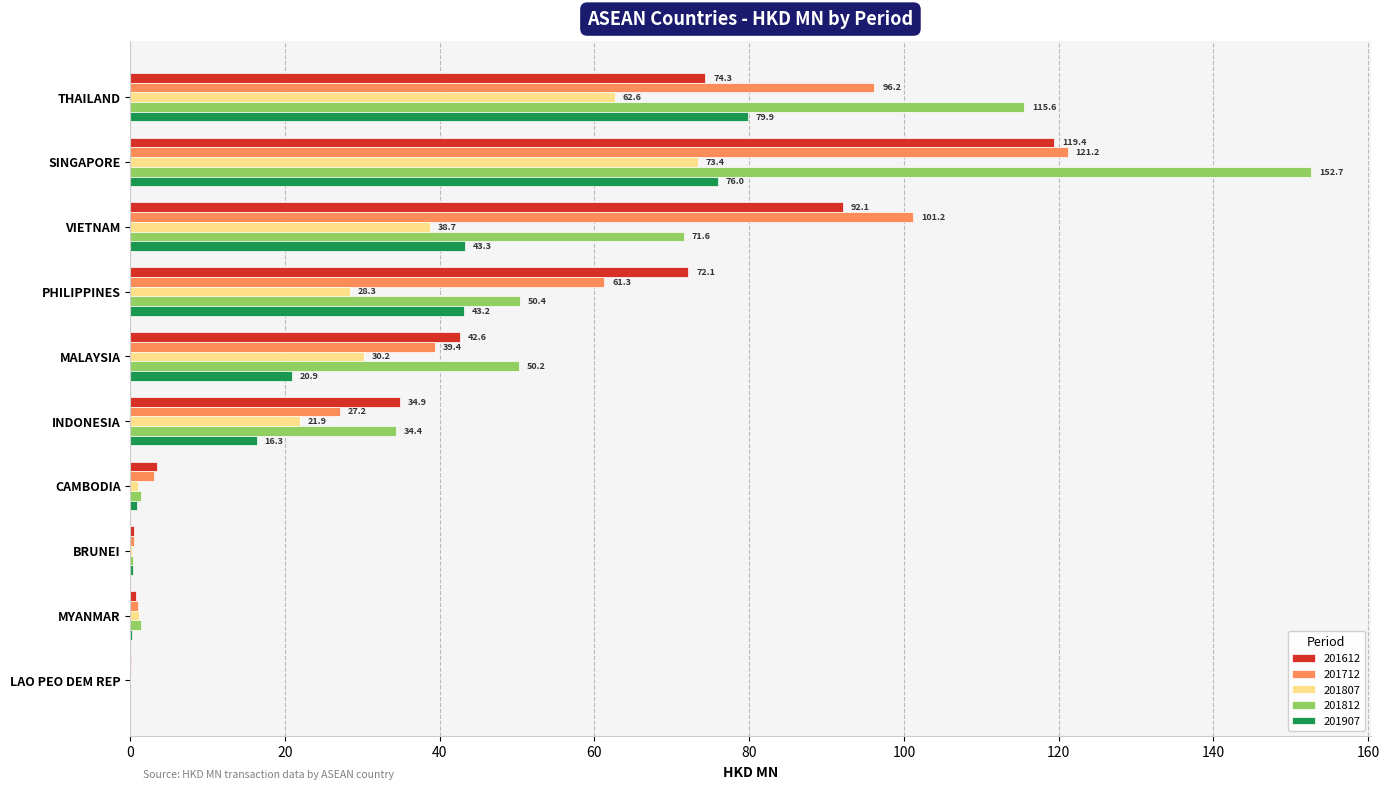

The value of 201812 at MALAYSIA is 50.2. True or false?

True